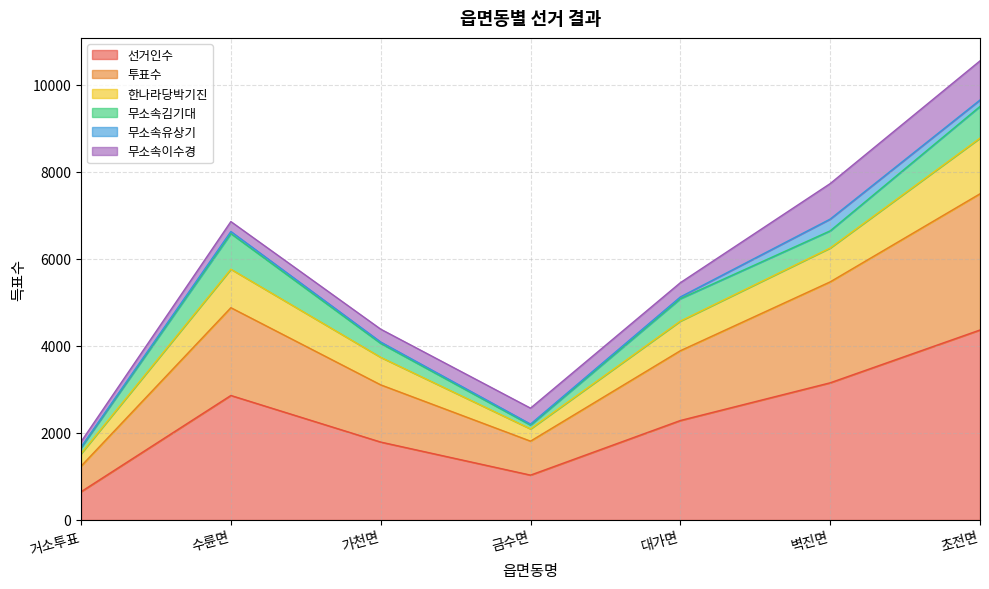

In 선거인수, how many points are lower than both neighbors (excluding endpoints)?

1